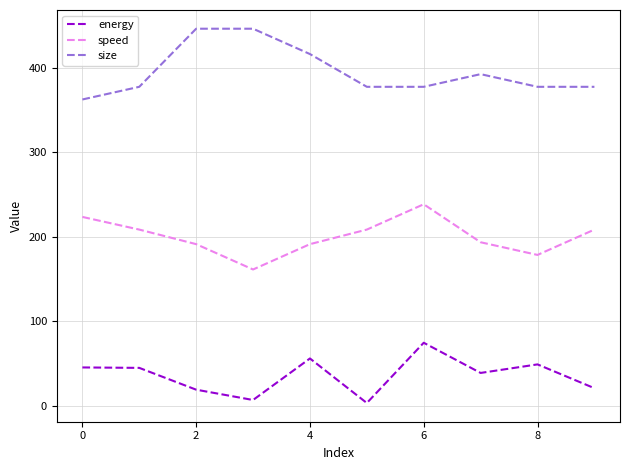

Does the chart display data point markers on the line(s)?

No